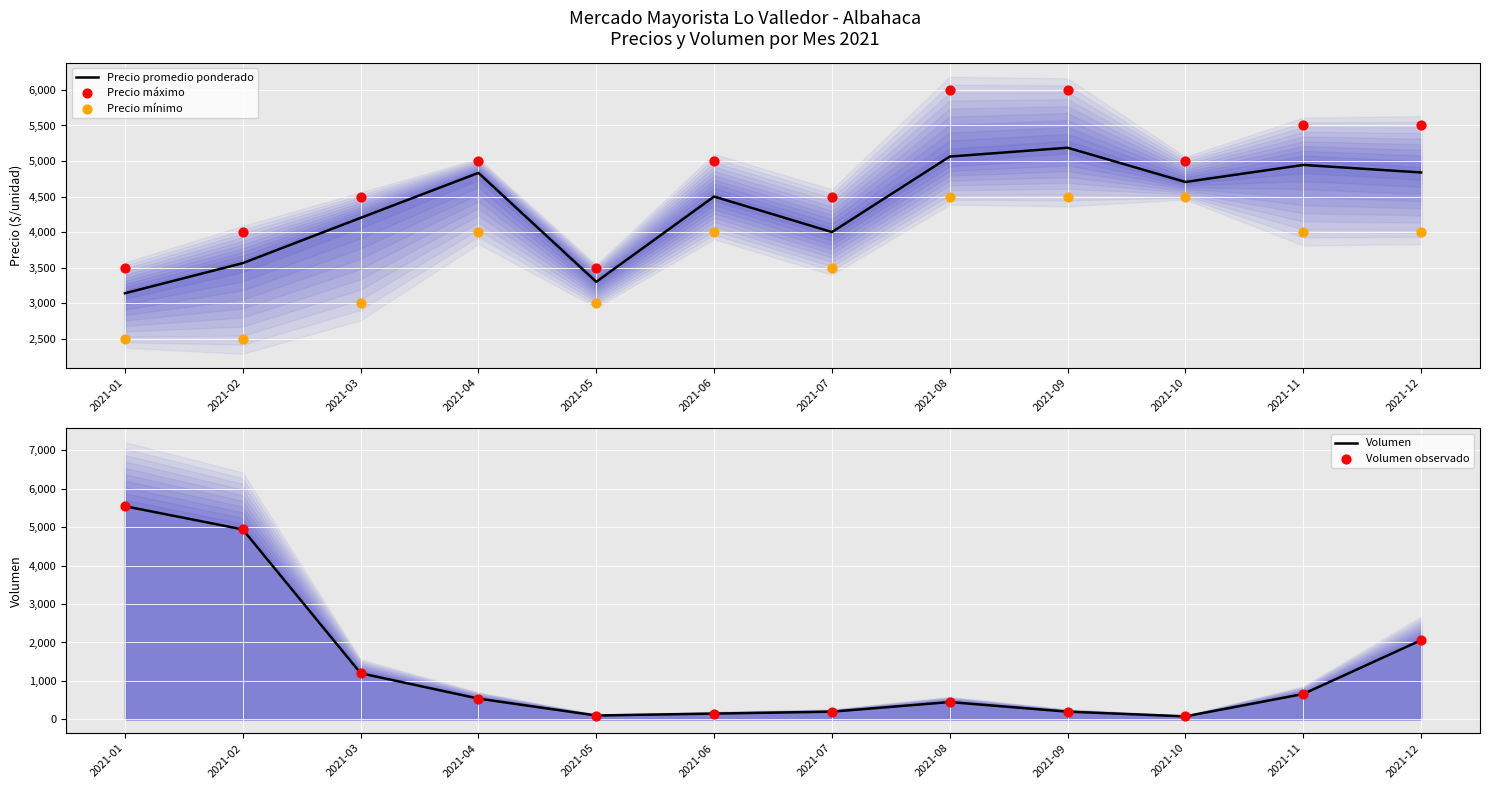

Which series contains the highest Y value?

Precio máximo